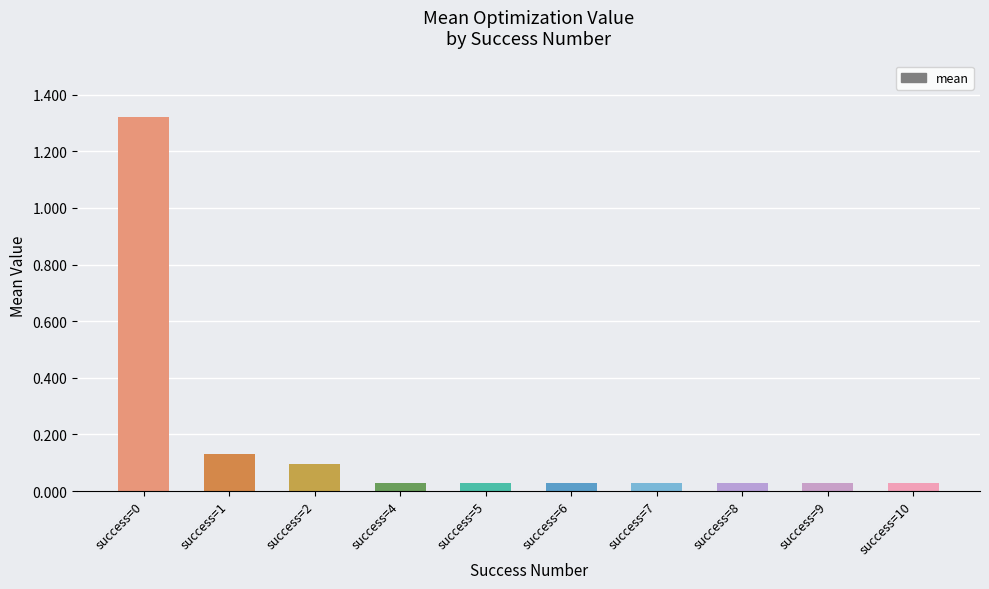

The value at success=1 is 0.1. True or false?

True